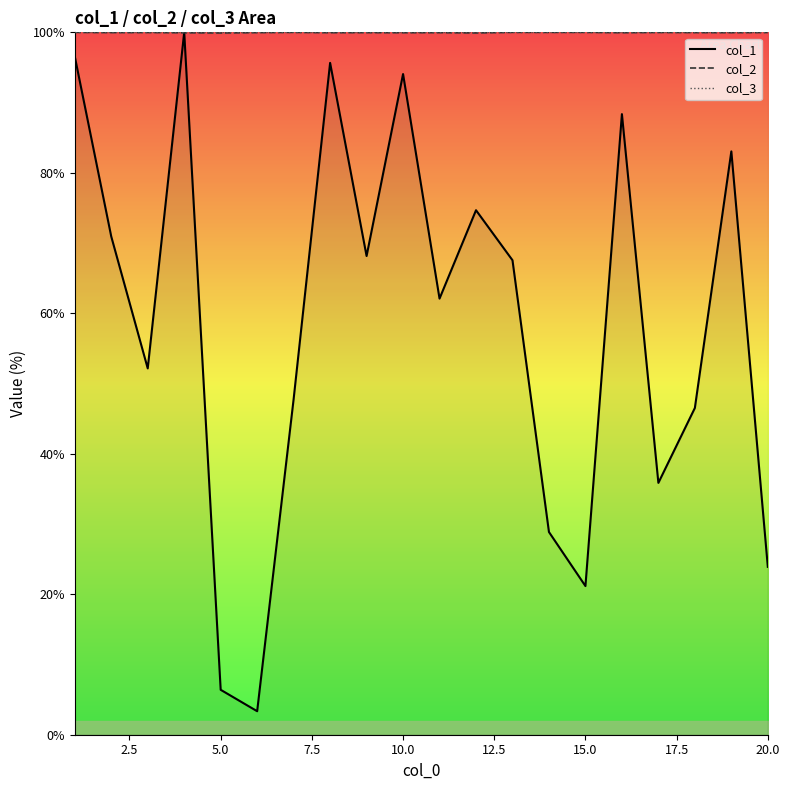

What are all the series names shown in the legend?

col_1, col_2, col_3